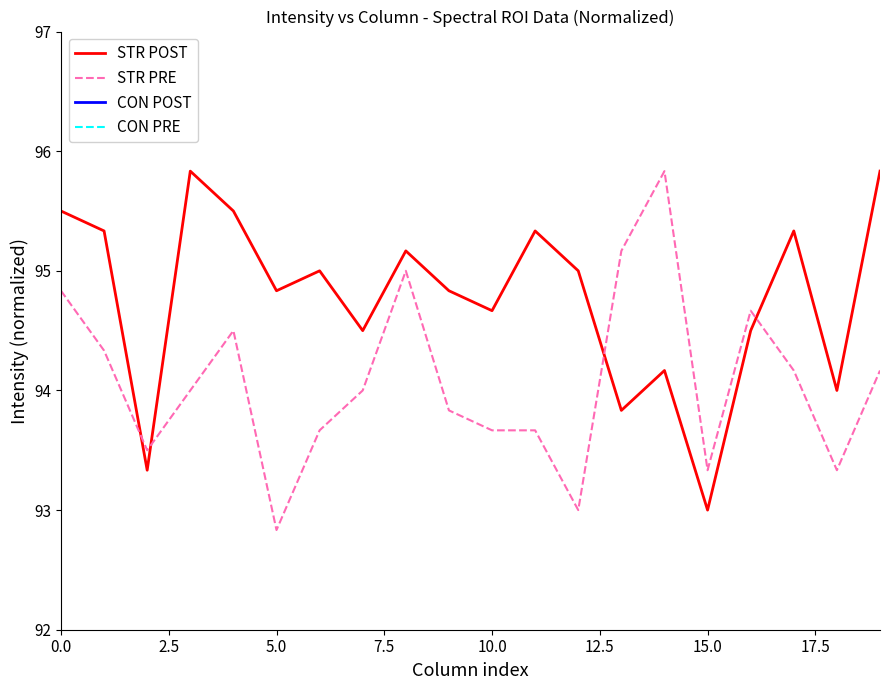

Is it true that STR POST equals 95.5 at 0.0?

True